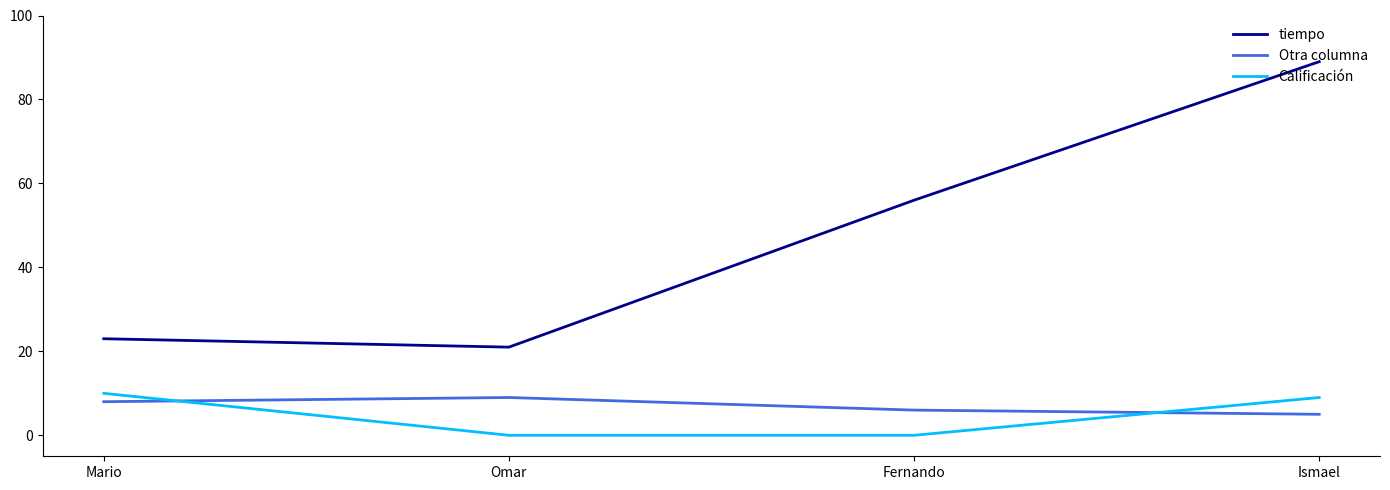

What is the highest value of the Otra columna series?

9